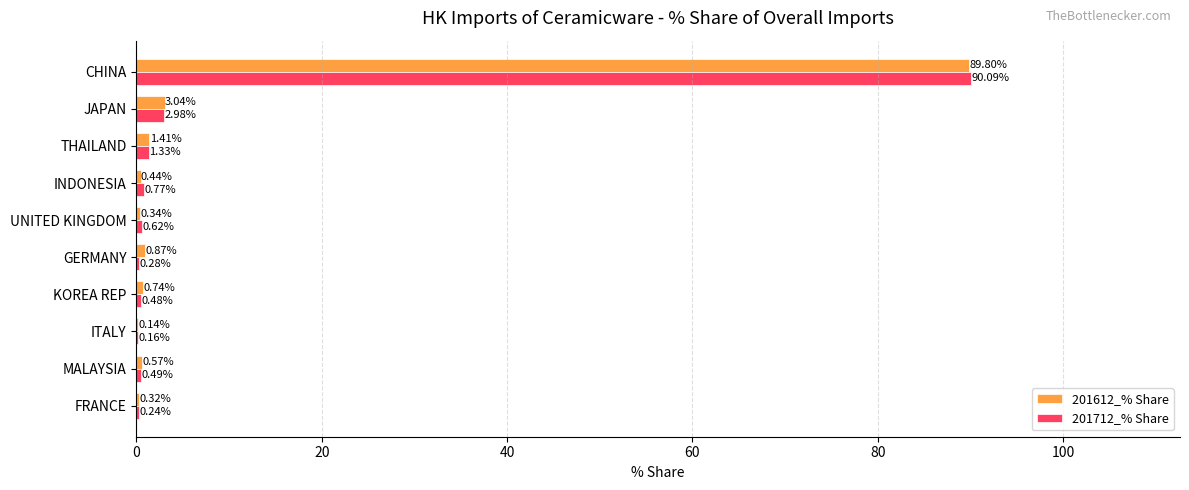

At which label is 201712_% Share closest to 45?

JAPAN